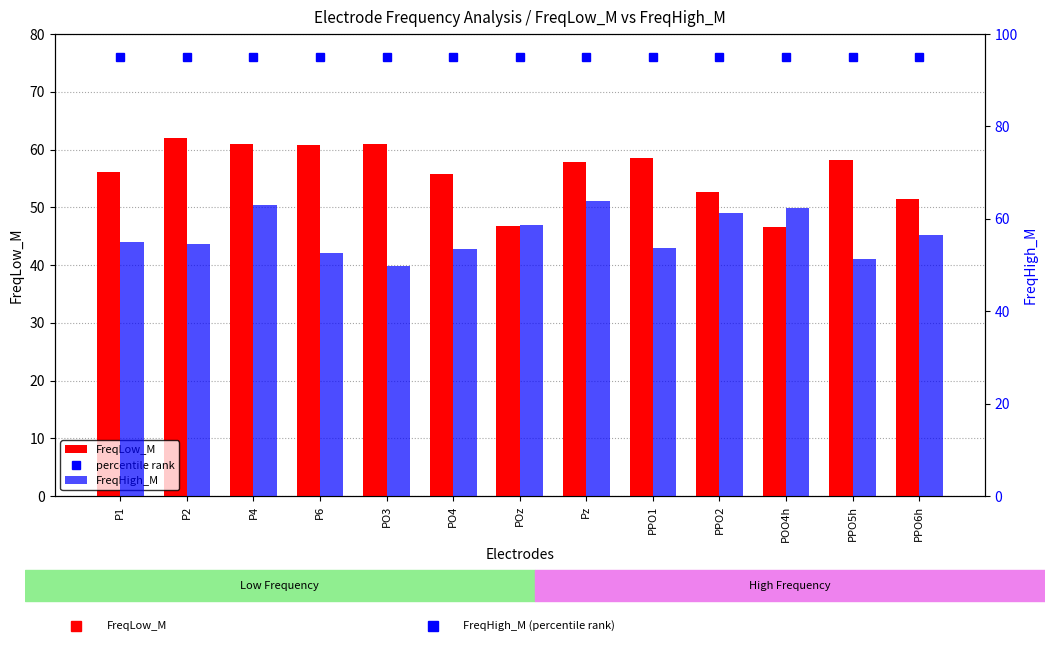

What is the label of the 13th bar from the left?

PPO6h